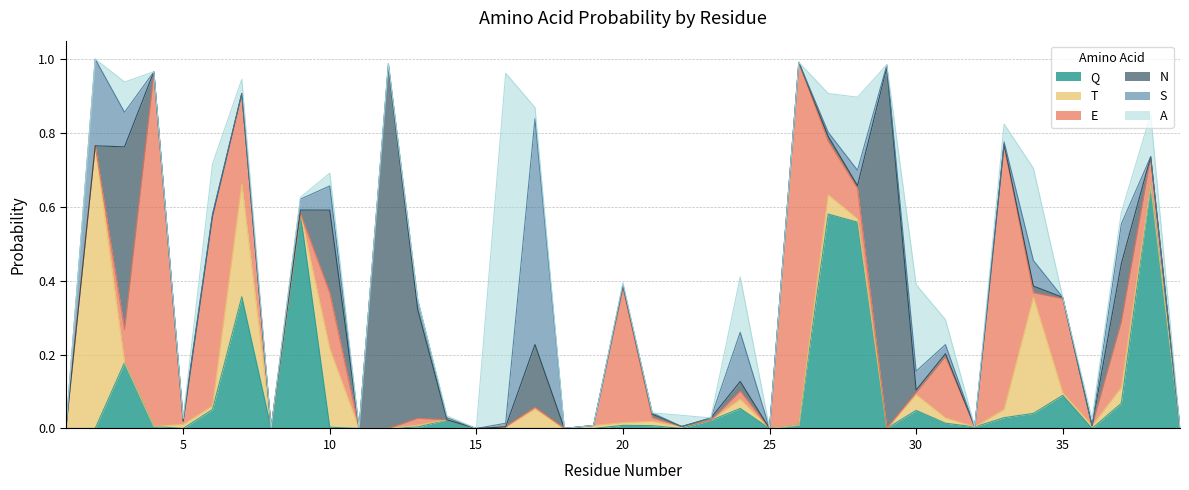

List the series in order of their peak value, highest first.

E, N, A, T, Q, S